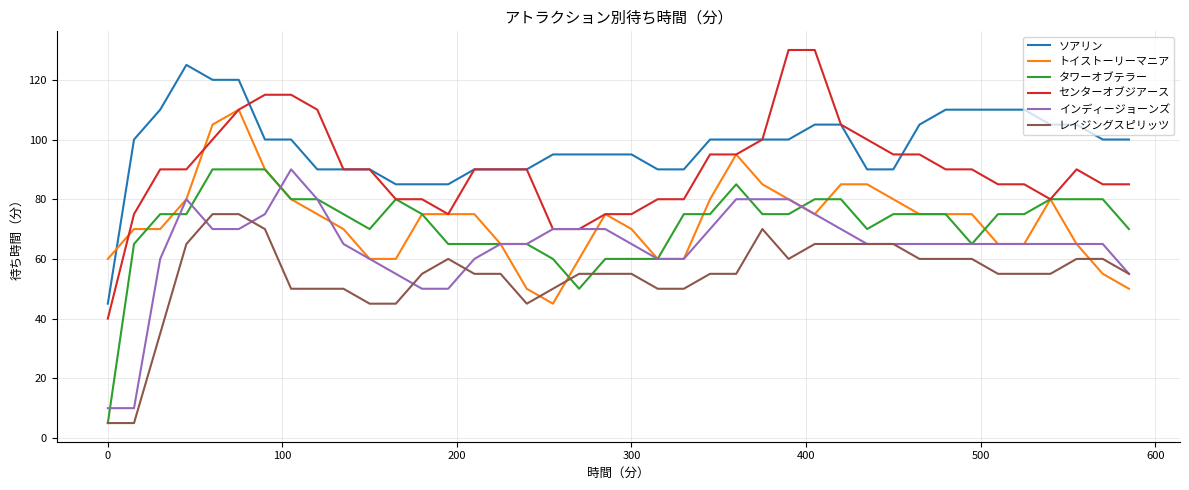

True or false: ソアリン and インディージョーンズ cross at least once.

False